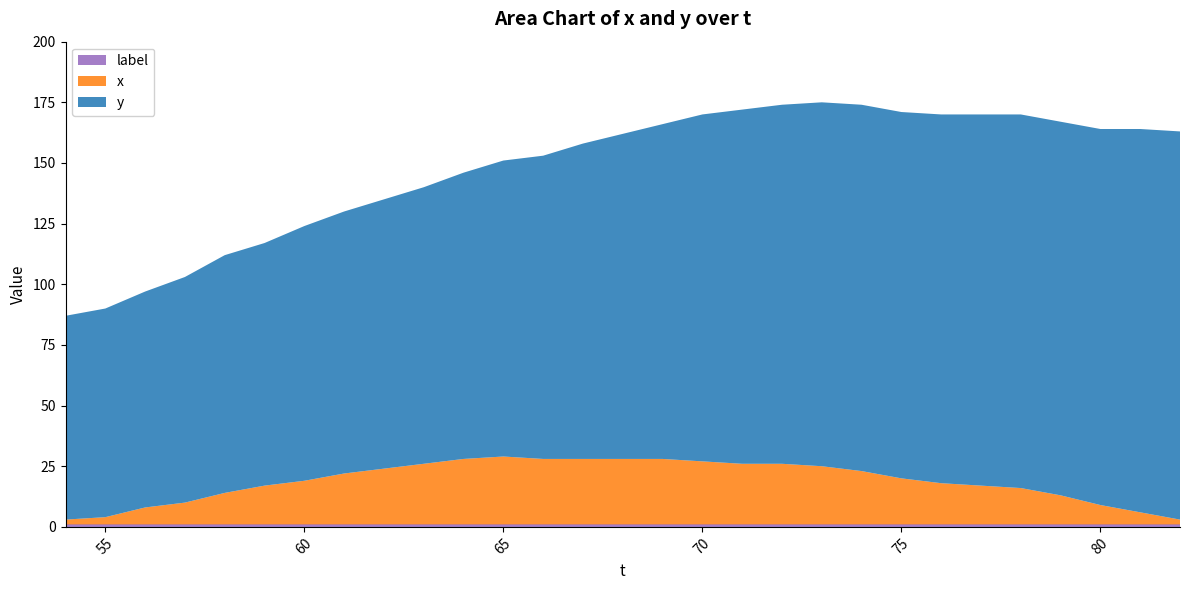

Reading left to right, transcribe all the data shown in this chart.

y: 84	86	89	93	98	100	105	108	111	114	118	122	125	130	134	138	143	146	148	150	151	151	152	153	154	154	155	158	160
x: 2	3	7	9	13	16	18	21	23	25	27	28	27	27	27	27	26	25	25	24	22	19	17	16	15	12	8	5	2
label: 1	1	1	1	1	1	1	1	1	1	1	1	1	1	1	1	1	1	1	1	1	1	1	1	1	1	1	1	1